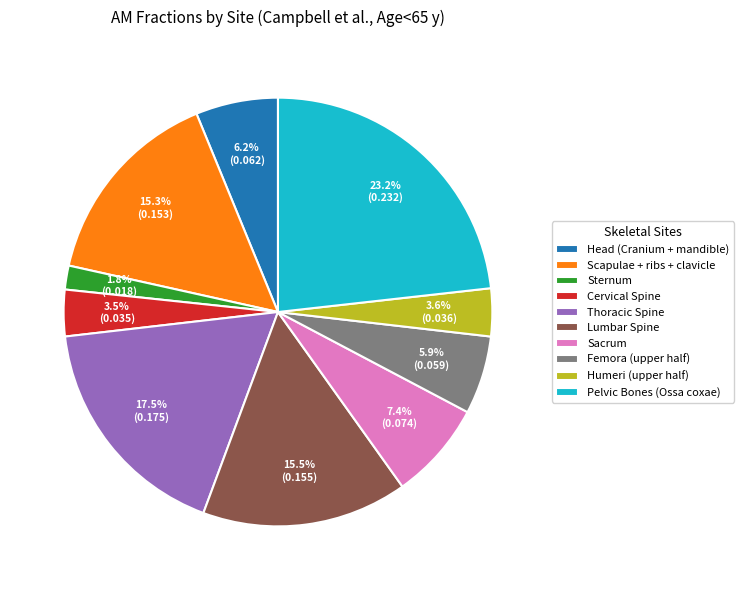

Count the number of slices in the pie.

10